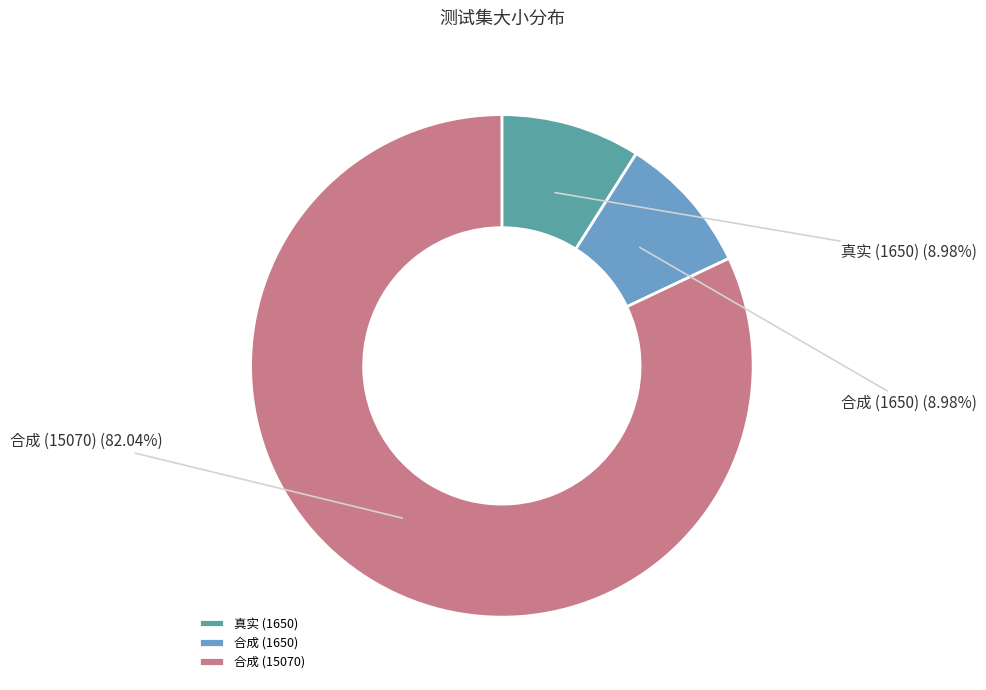

Count the number of slices in the pie.

3